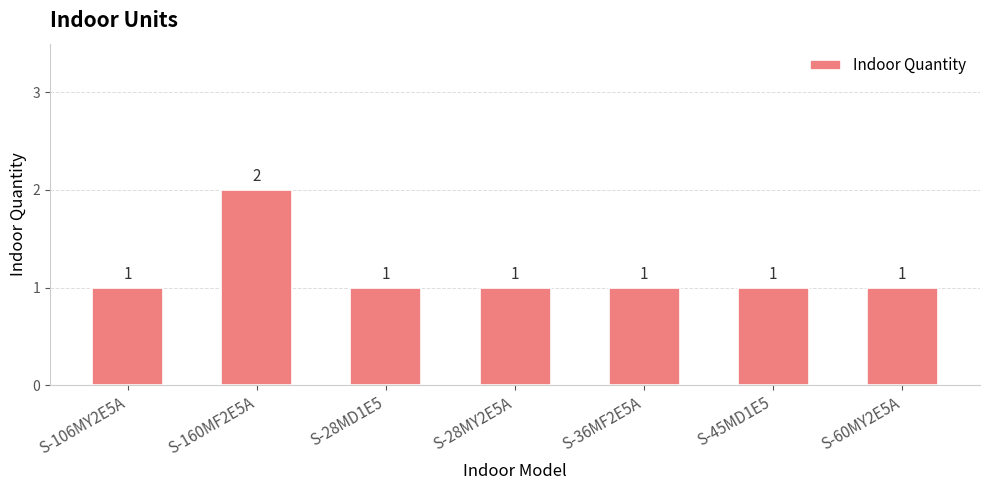

What is the smallest value displayed?

1